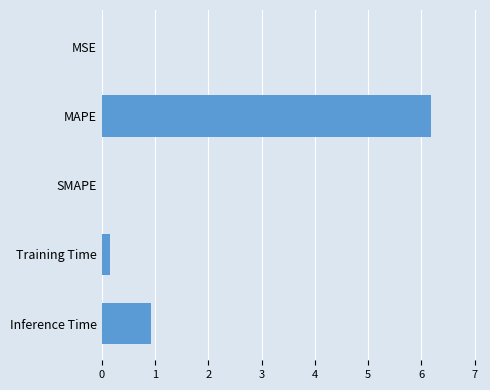

What is the sum of all values?

7.3